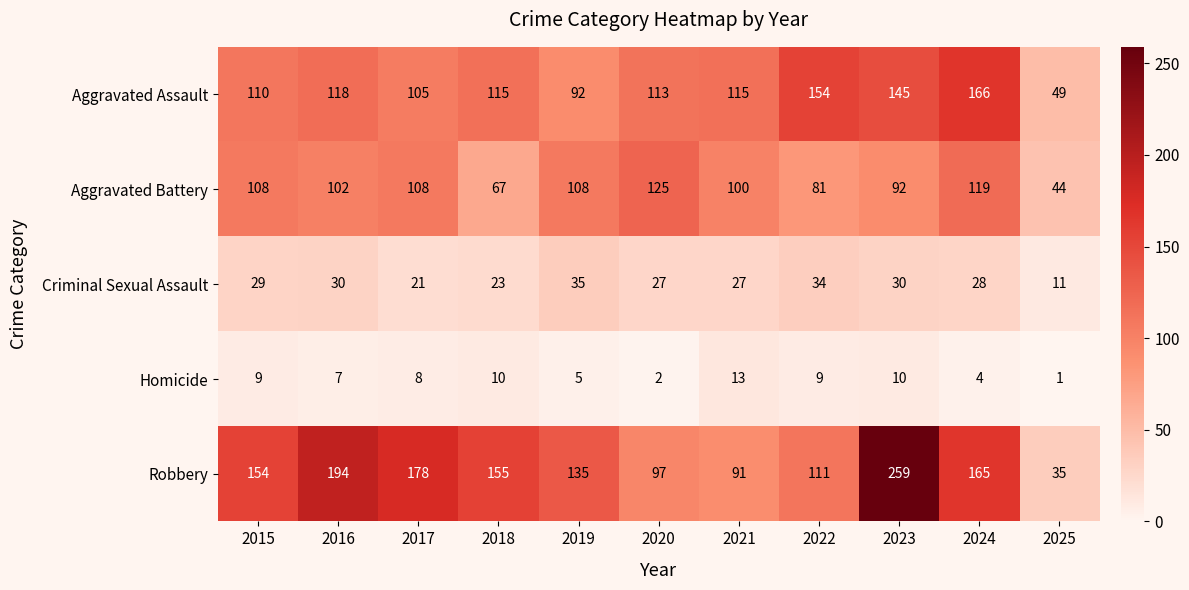

Rank the series by their maximum value, from lowest to highest.

Homicide, Criminal Sexual Assault, Aggravated Battery, Aggravated Assault, Robbery